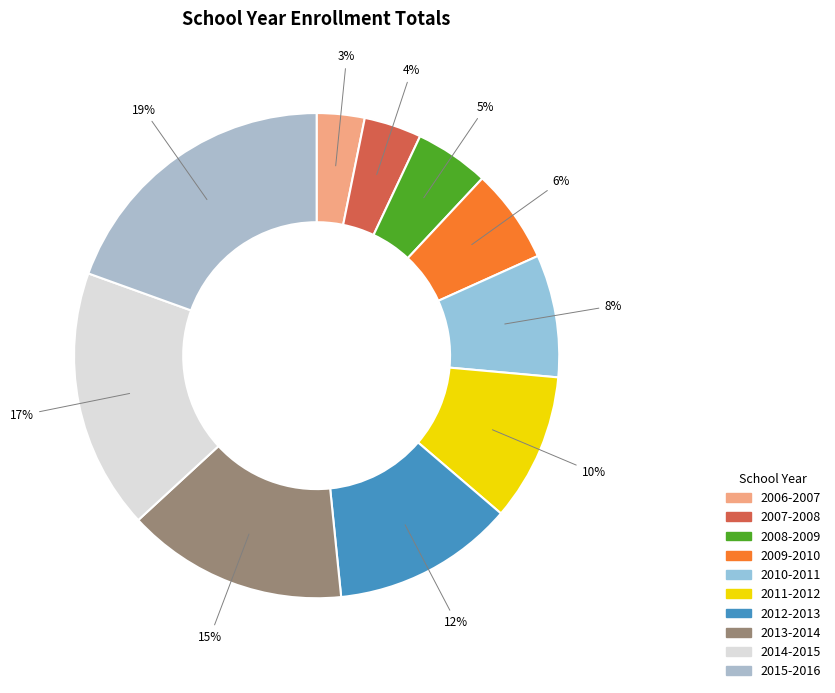

The 2007-2008 slice represents 4% of the pie. True or false?

True